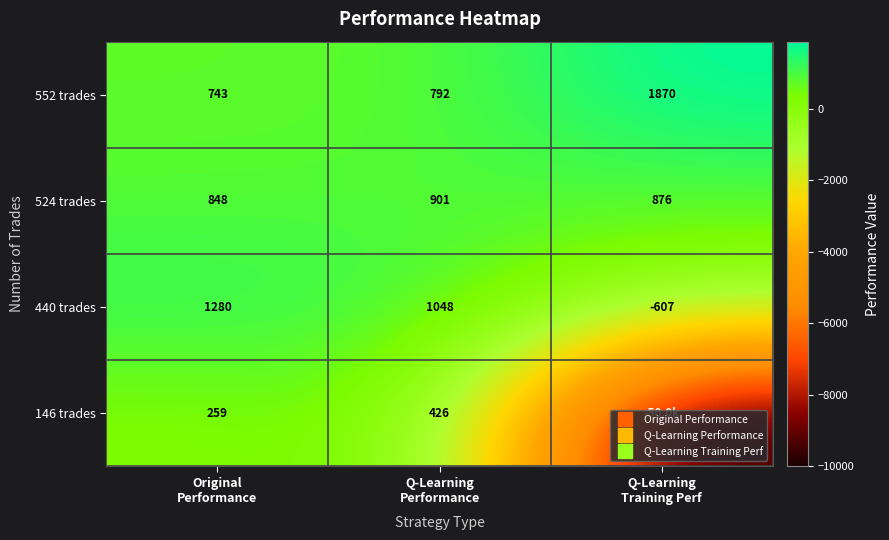

What is the lowest value of the 524 trades series?

848.4